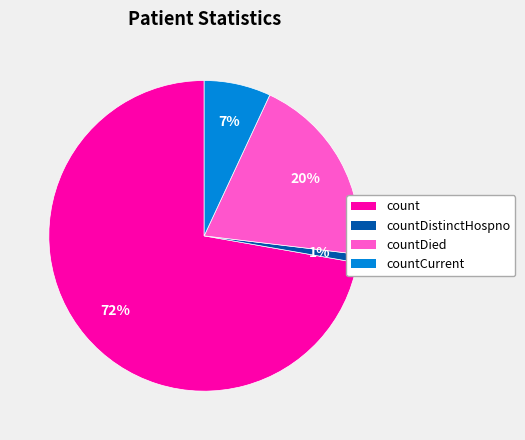

To the nearest percent, what is the average slice percentage?

25%